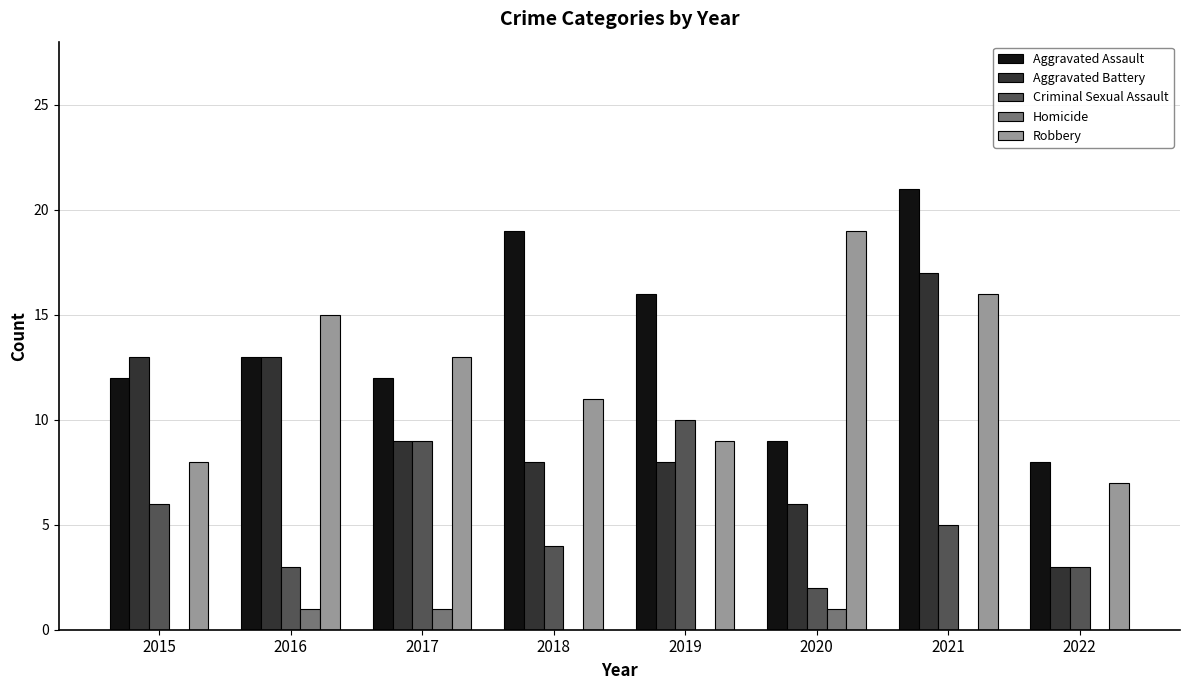

Between 2016 and 2020, which series saw the biggest shift?

Aggravated Battery